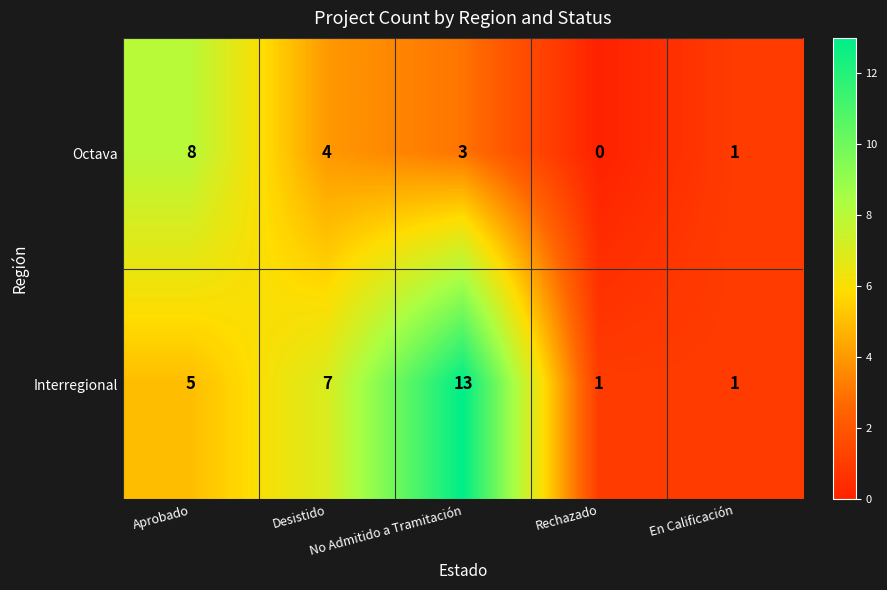

Count the Interregional values in the range 1 to 7.

4